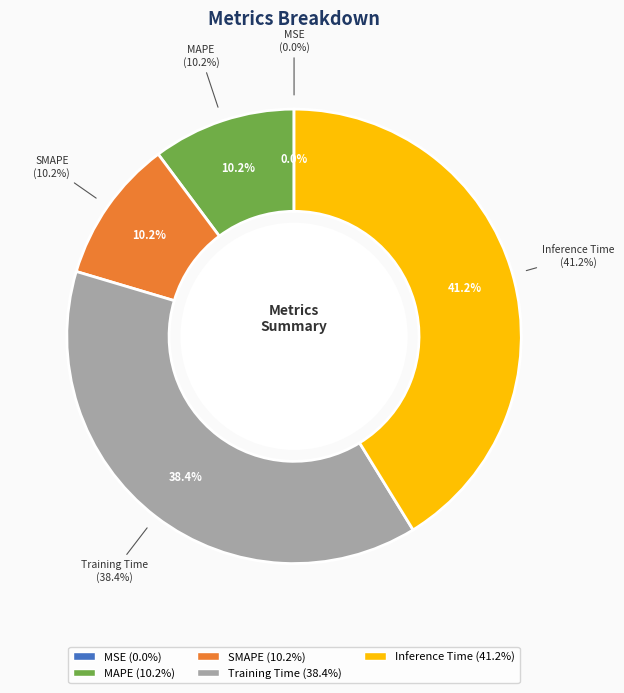

To the nearest percent, what is the average slice percentage?

20%